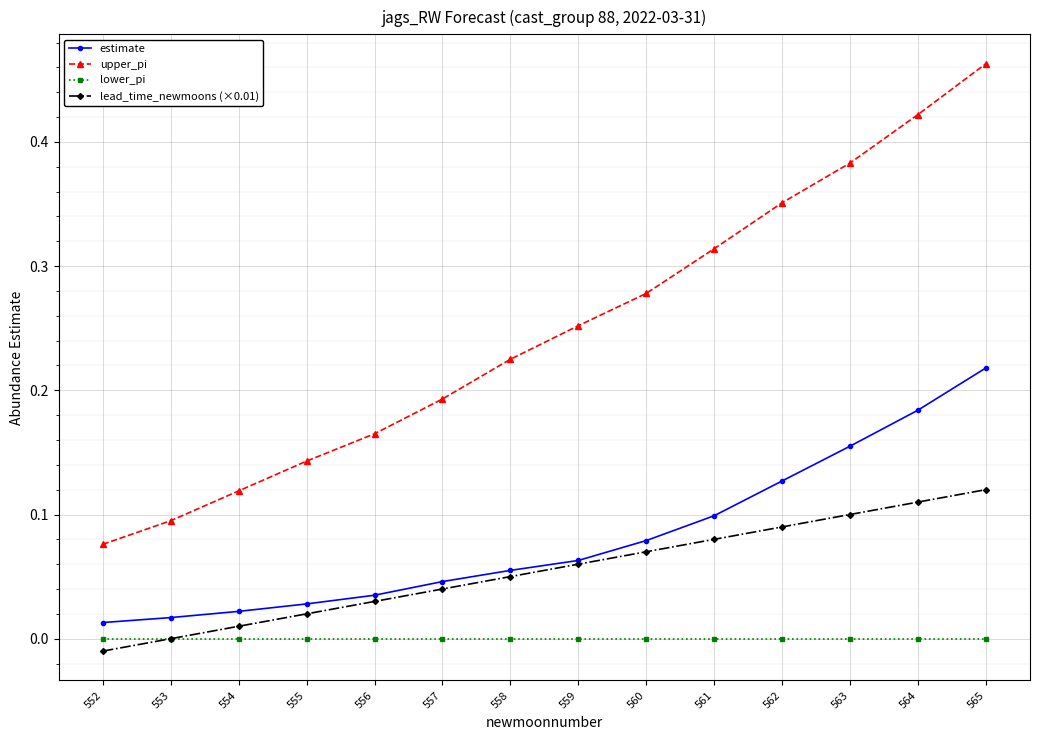

Which category has the highest value across all series?

565